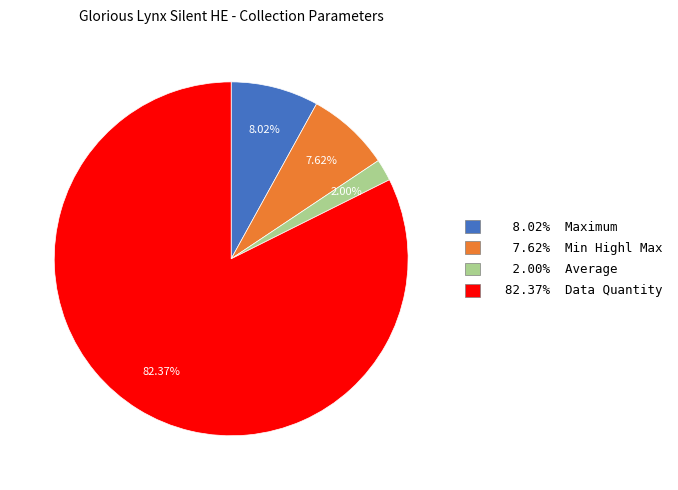

Does any single category account for the majority?

Yes